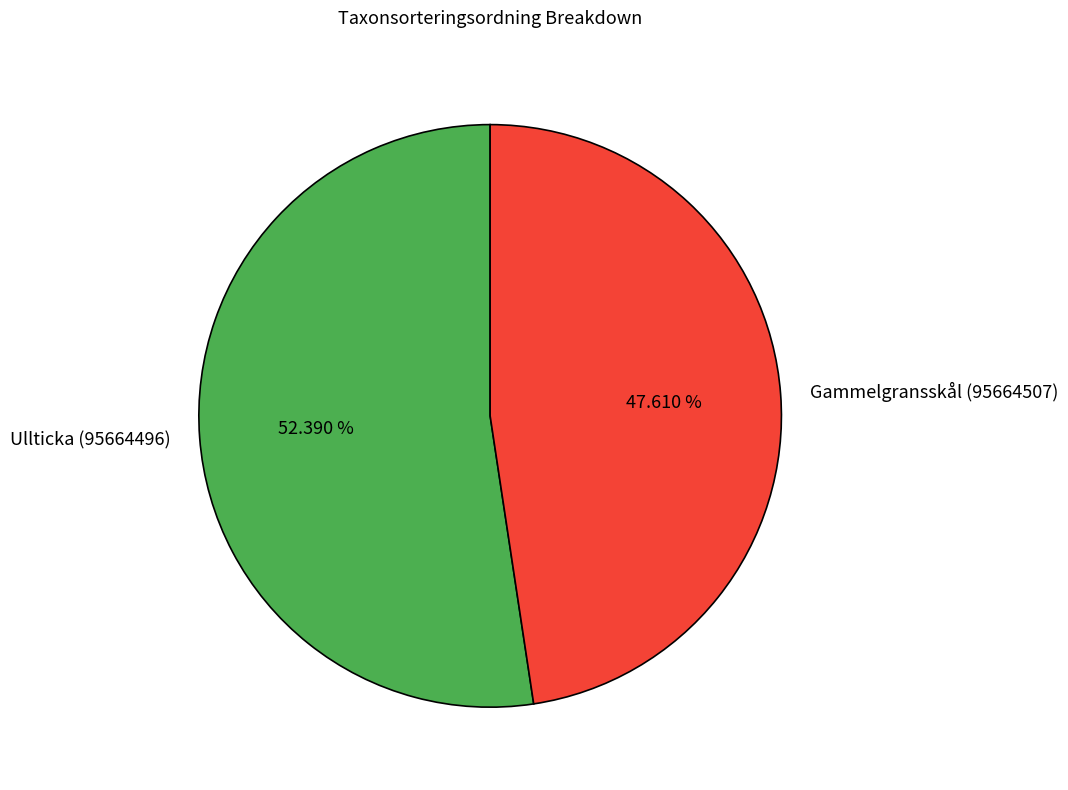

Is it true that Ullticka (95664496) is 46% of the pie?

False